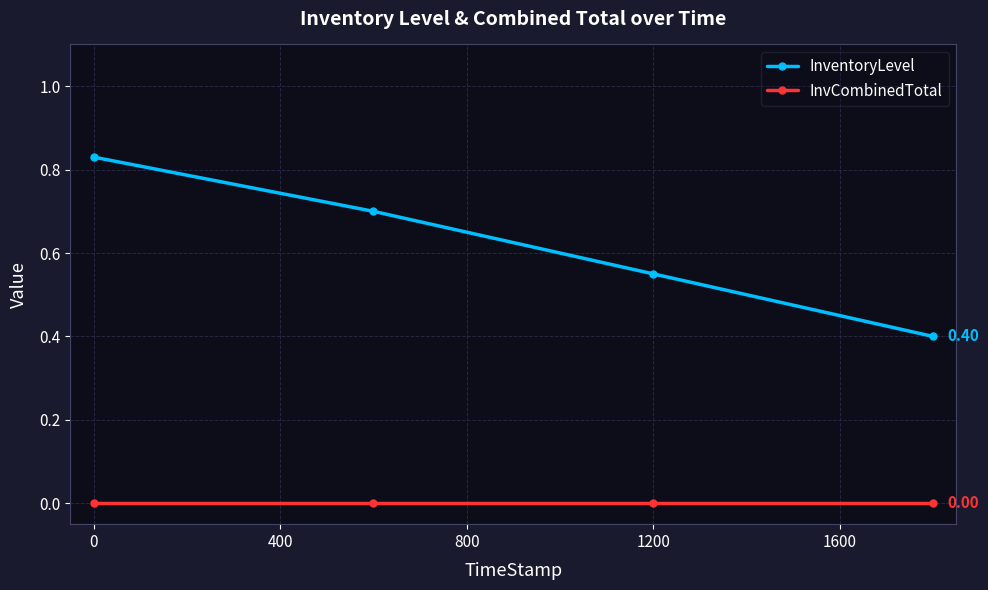

True or false: InvCombinedTotal and InventoryLevel intersect in this chart.

False